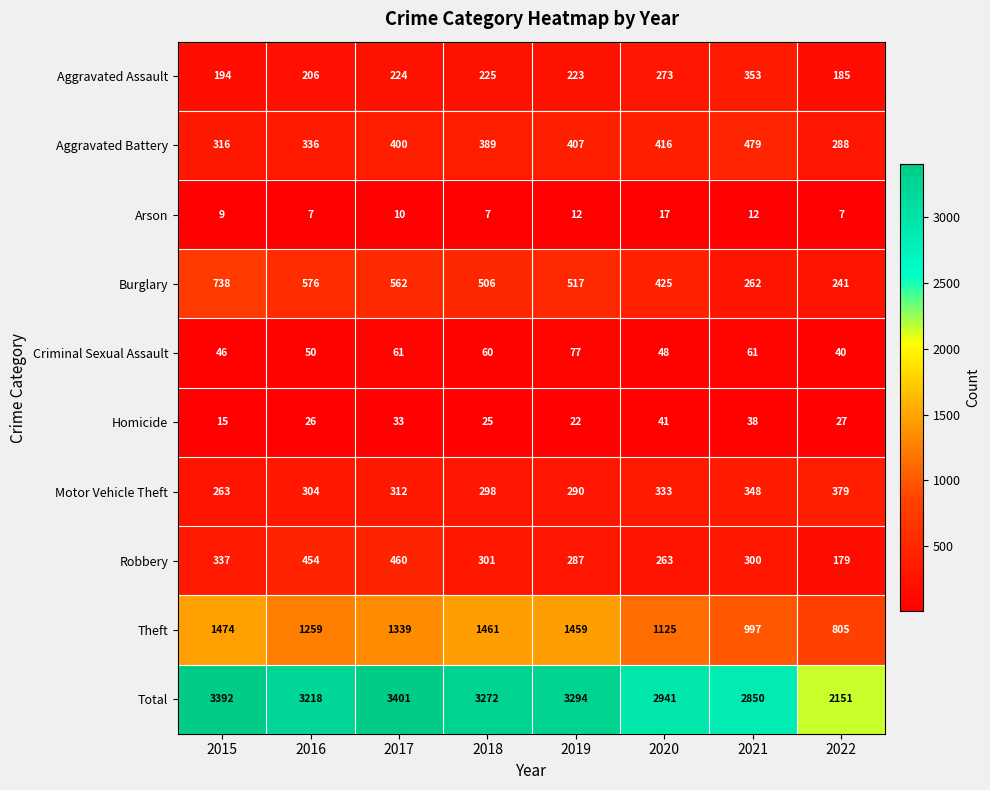

Which category has the highest value in the Aggravated Assault series?

2021